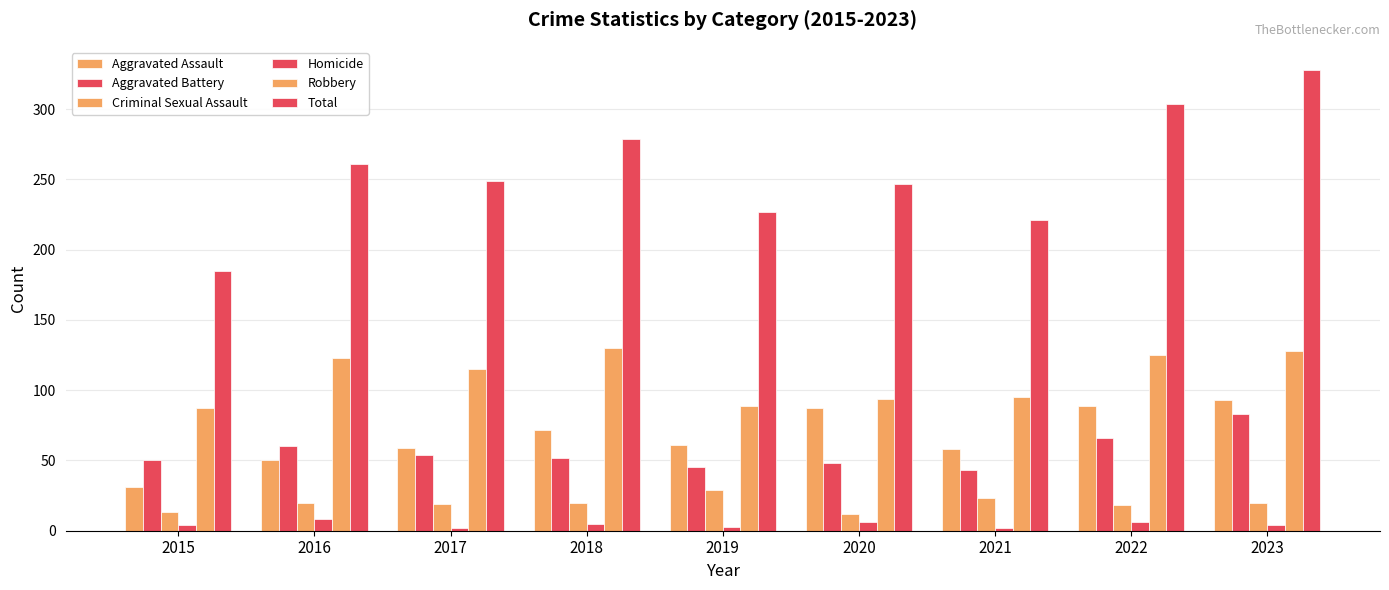

What is the total value across all series at 2022?

608